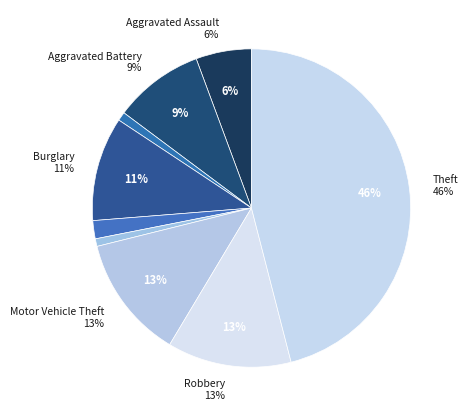

Rank the categories by value from lowest to highest.

Homicide, Arson, Criminal Sexual Assault, Aggravated Assault, Aggravated Battery, Burglary, Motor Vehicle Theft, Robbery, Theft